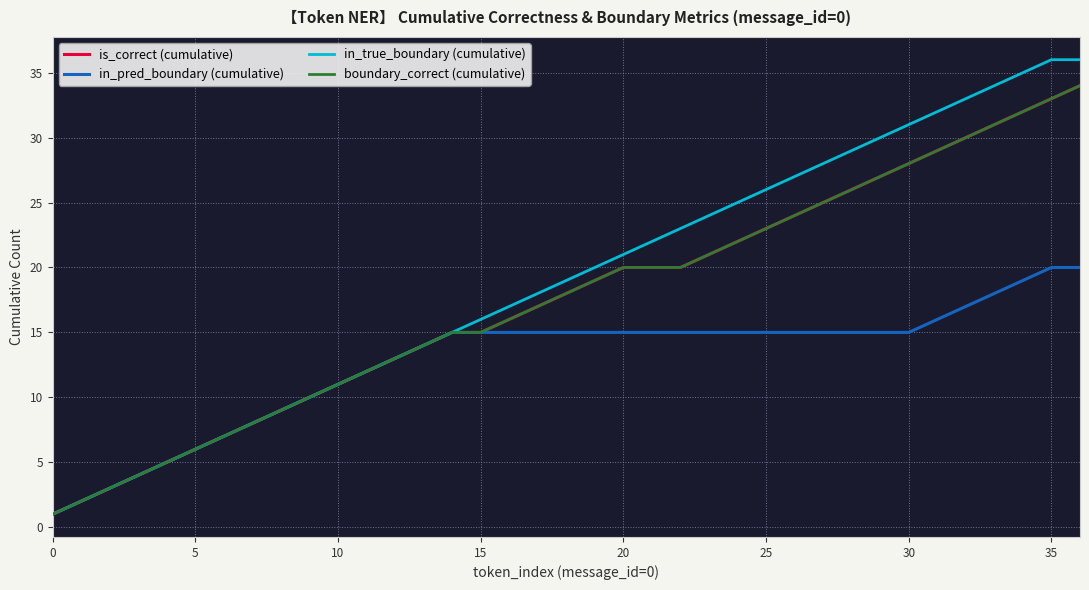

True or false: is_correct (cumulative) and boundary_correct (cumulative) cross at least once.

False